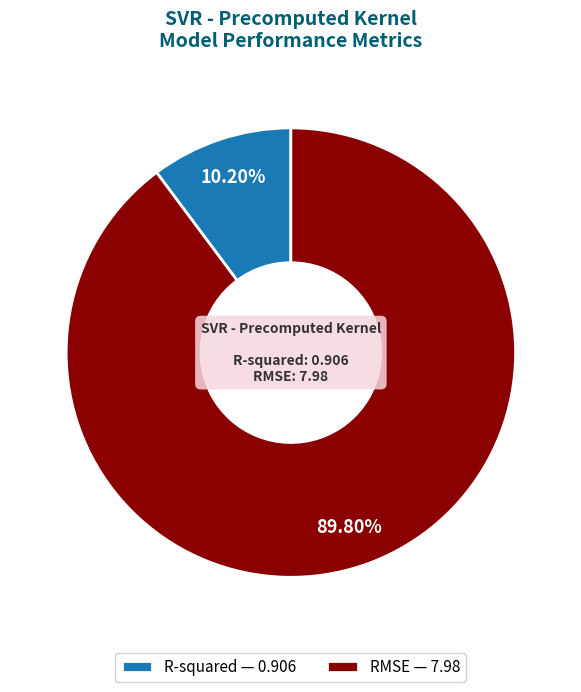

Between RMSE — 7.98 and R-squared — 0.906, which is larger?

RMSE — 7.98